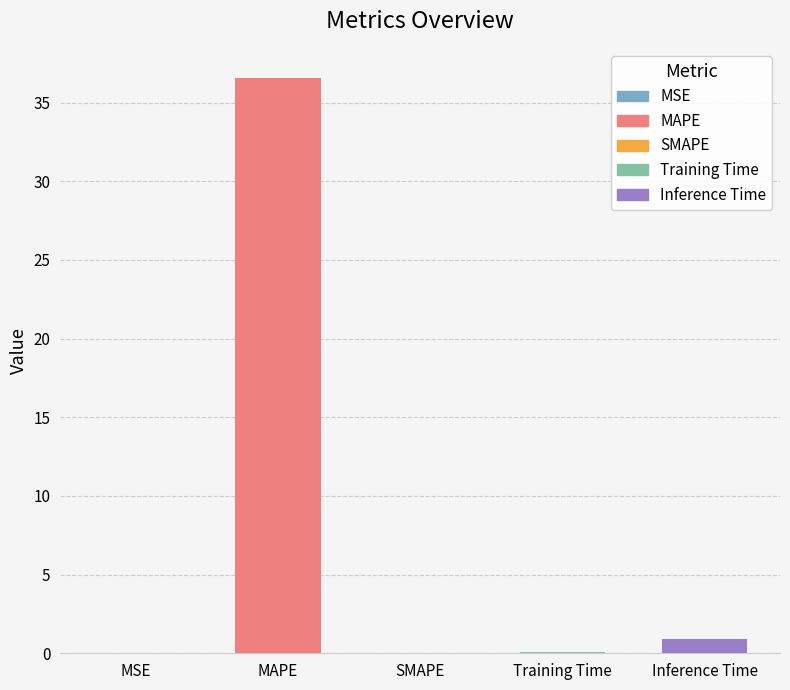

What value does the data have at MAPE?

36.6